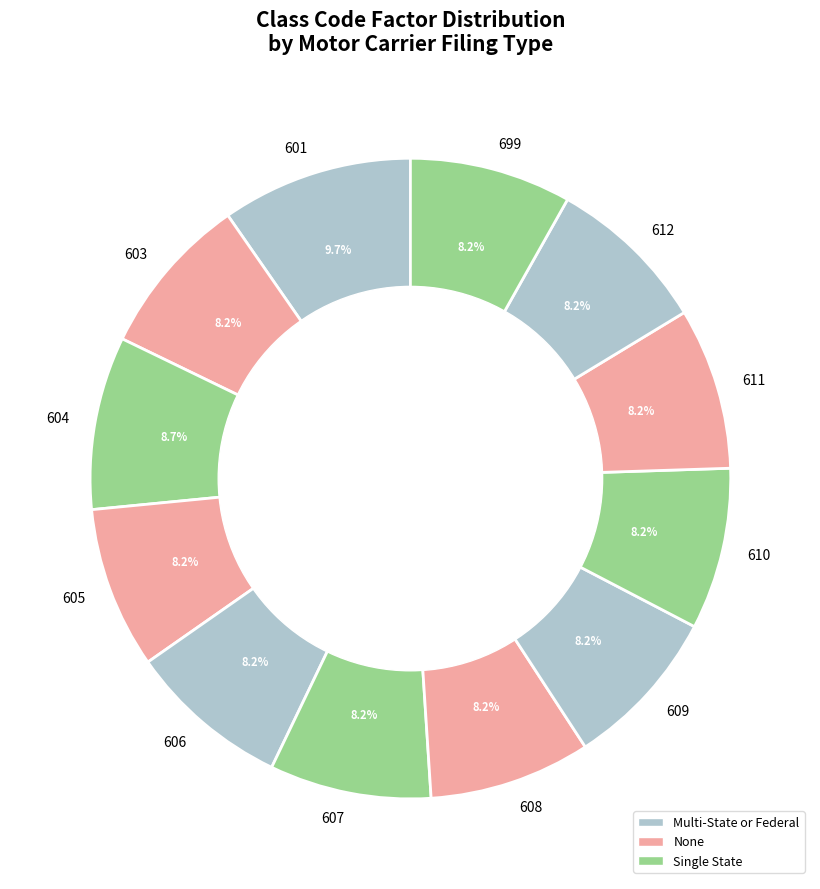

Combined, what portion of the pie is 601 and 611?

17.8%